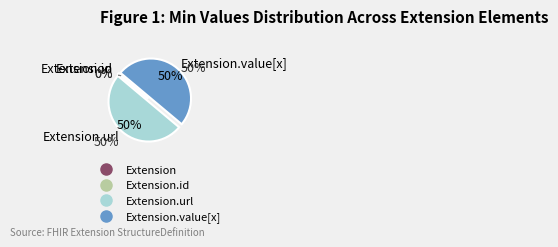

To the nearest percent, what is the combined percentage of Extension.url and Extension.value[x]?

100%